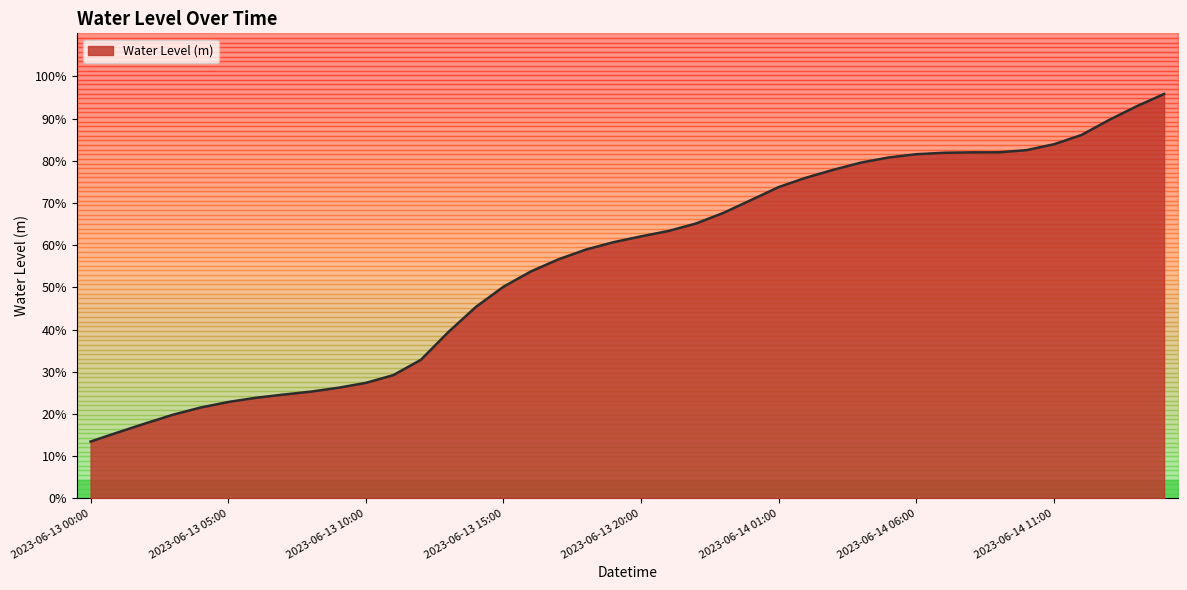

True or false: the data has more than 1 interior local peaks.

False